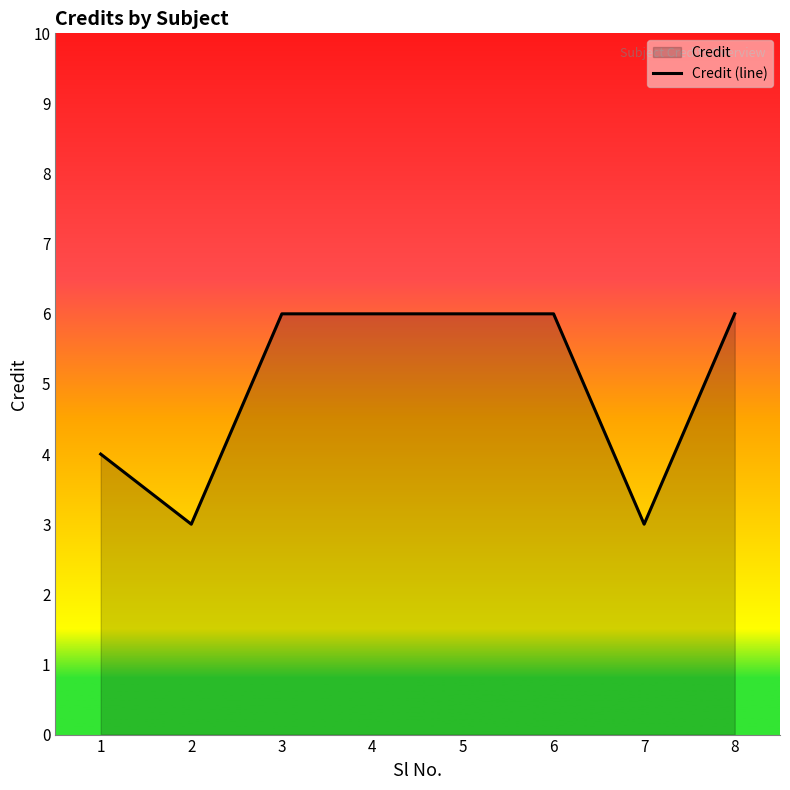

List the labels in order of value, smallest first.

2, 7, 1, 3, 4, 5, 6, 8